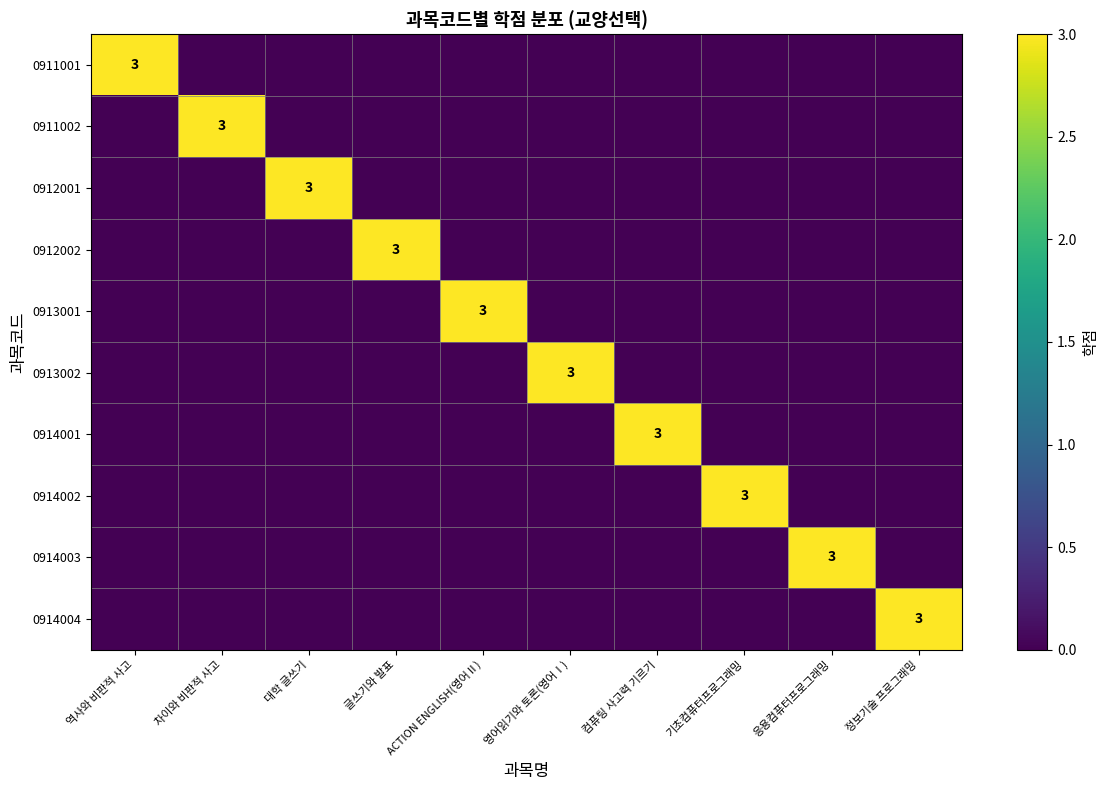

The value of 0913002 at 영어읽기와 토론(영어Ⅰ) is 3. True or false?

True